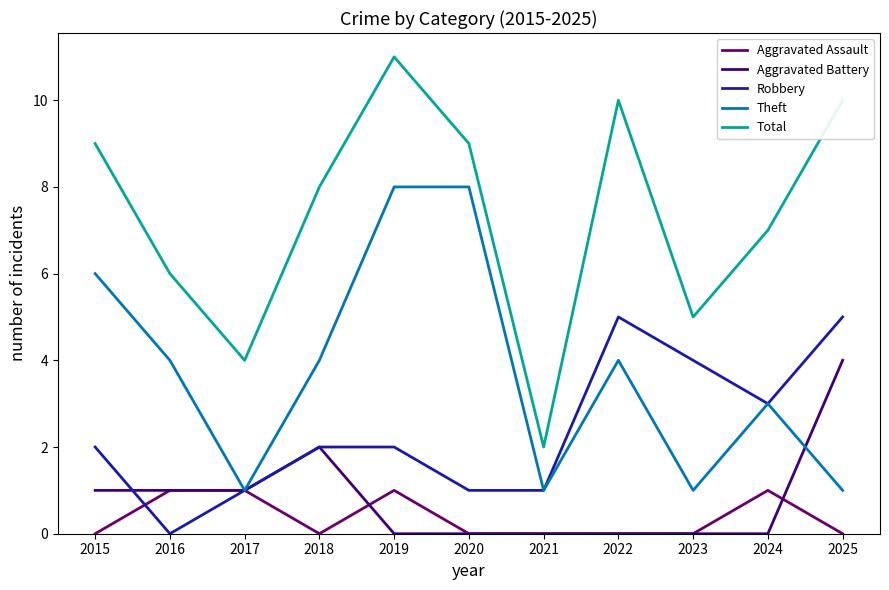

Which series has the largest range (max minus min)?

Total